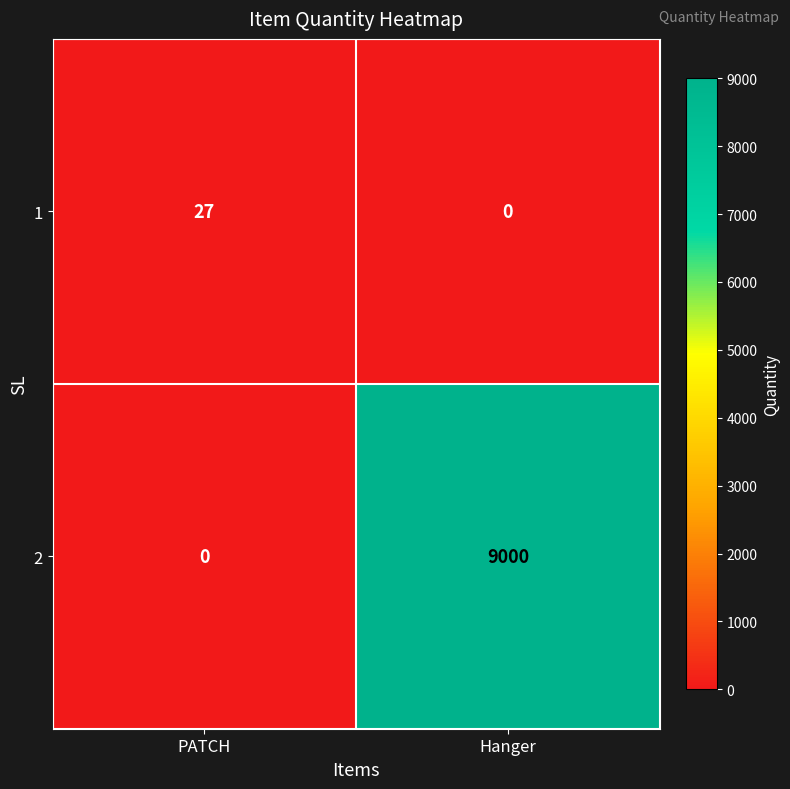

The value of 1 at Hanger is 19. True or false?

False